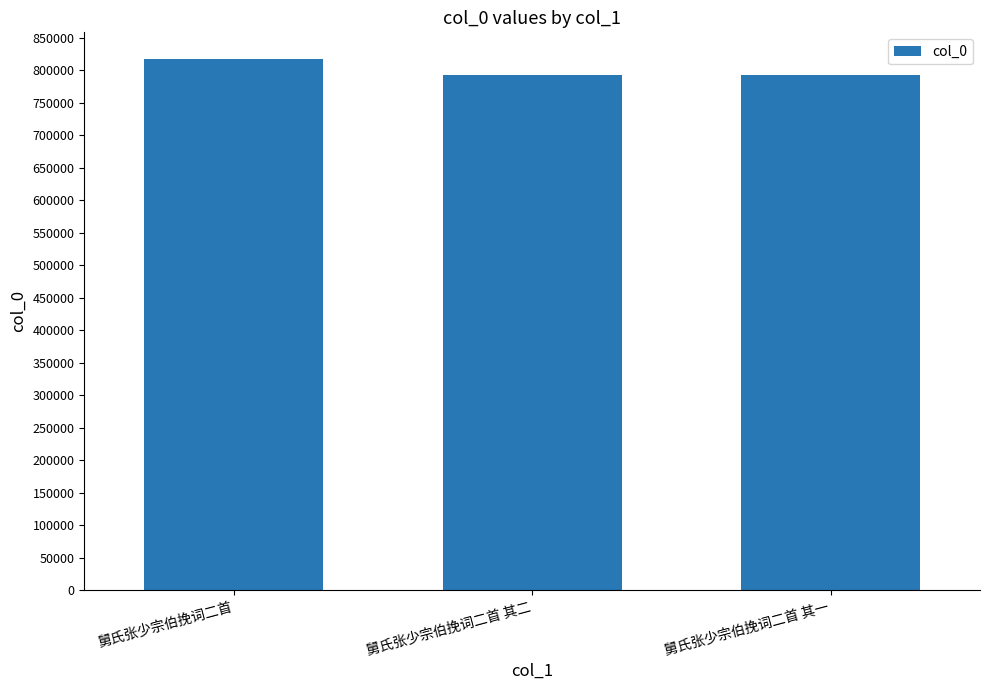

What is the label of the 2nd bar from the left?

舅氏张少宗伯挽词二首 其二